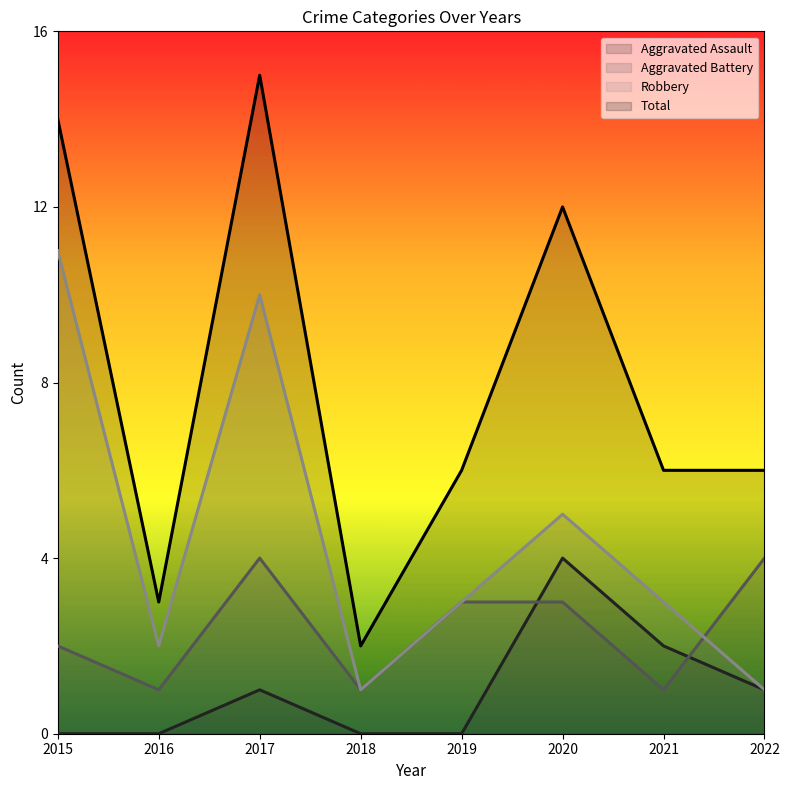

The Aggravated Battery series shows 2 at 2019. True or false?

False